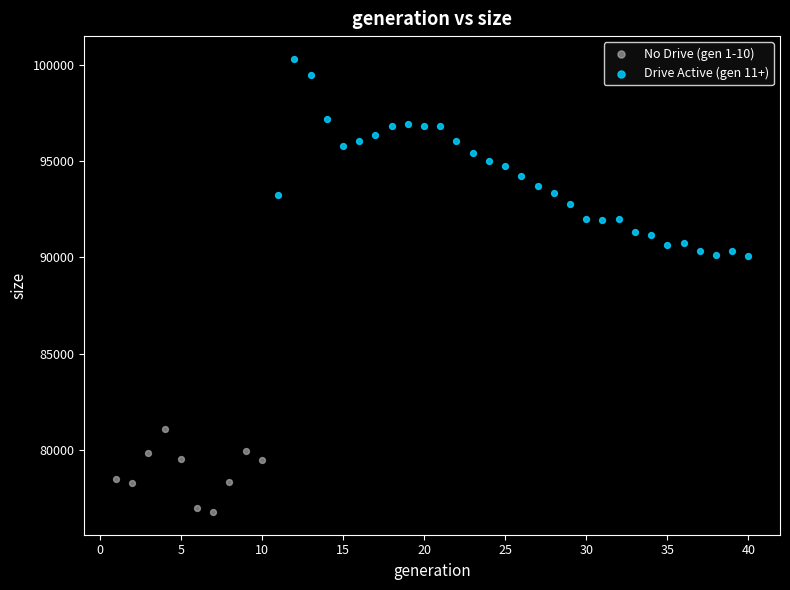

Which series has the largest Y range (max minus min)?

Drive Active (gen 11+)